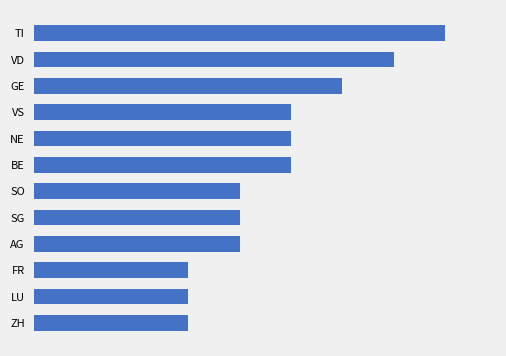

Does the chart contain stacked bars?

No